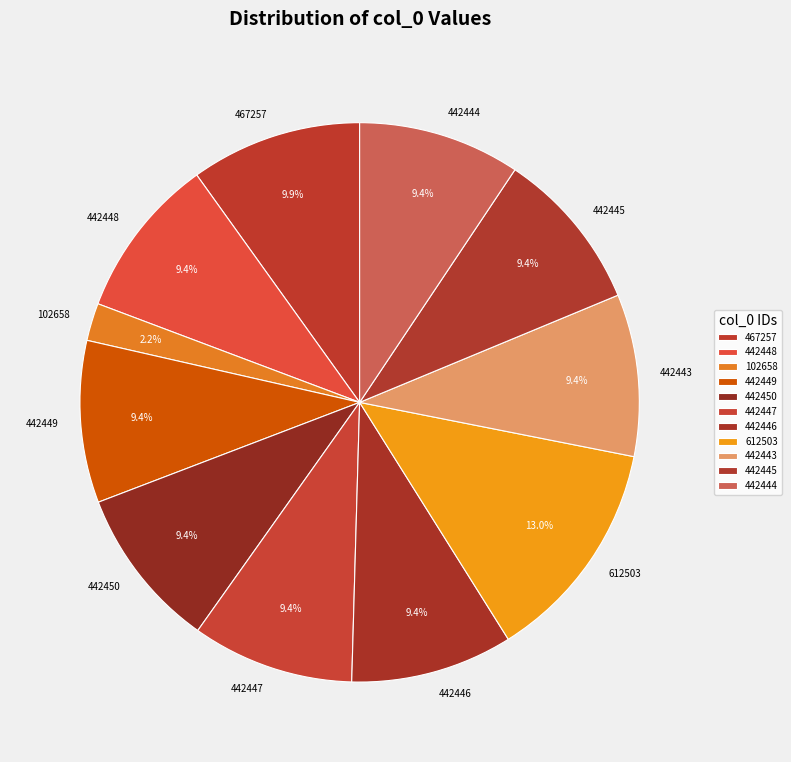

How much of the chart is everything except 102658?

97.8%